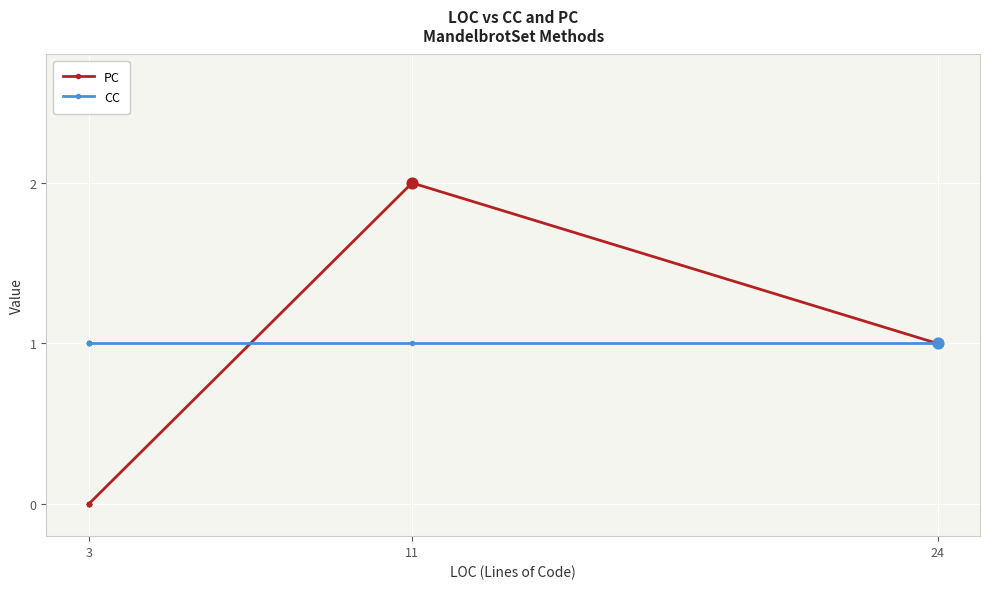

Which series has the largest Y range (max minus min)?

PC